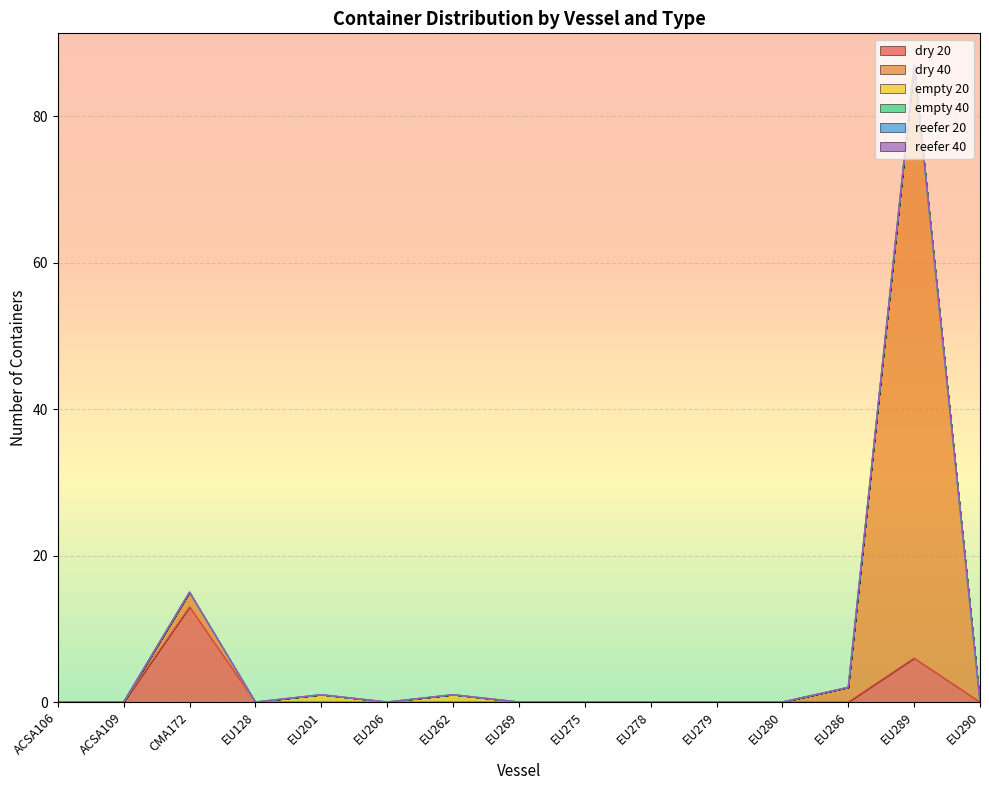

Reading left to right, what are all the values shown in this chart?

dry 20: 0	0	13	0	0	0	0	0	0	0	0	0	0	6	0
dry 40: 0	0	2	0	0	0	0	0	0	0	0	0	2	81	0
empty 20: 0	0	0	0	1	0	1	0	0	0	0	0	0	0	0
empty 40: 0	0	0	0	0	0	0	0	0	0	0	0	0	0	0
reefer 20: 0	0	0	0	0	0	0	0	0	0	0	0	0	0	0
reefer 40: 0	0	0	0	0	0	0	0	0	0	0	0	0	0	0